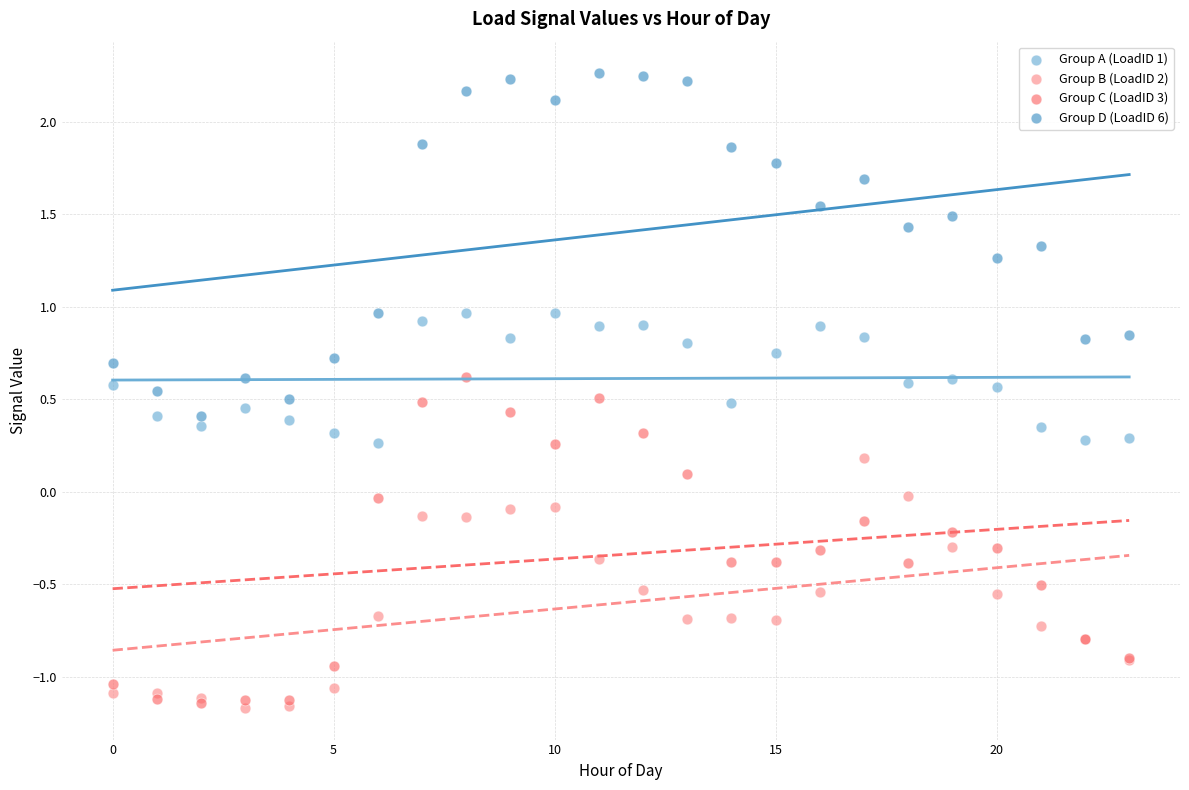

Which series contains the highest Y value?

Group D (LoadID 6)